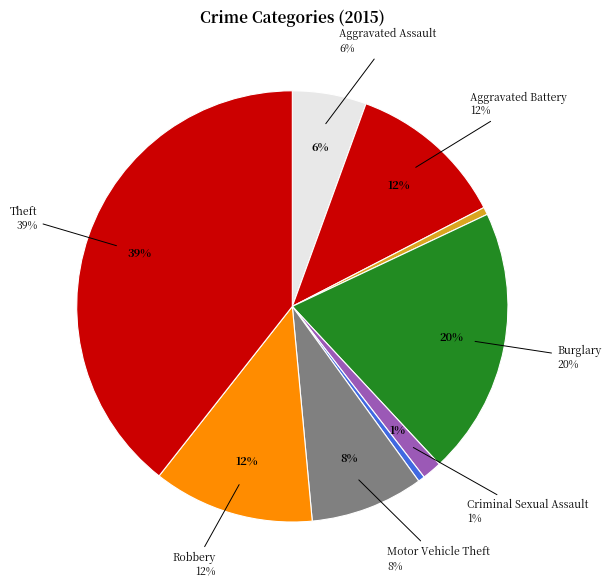

Is there any slice that represents more than half of the pie?

No